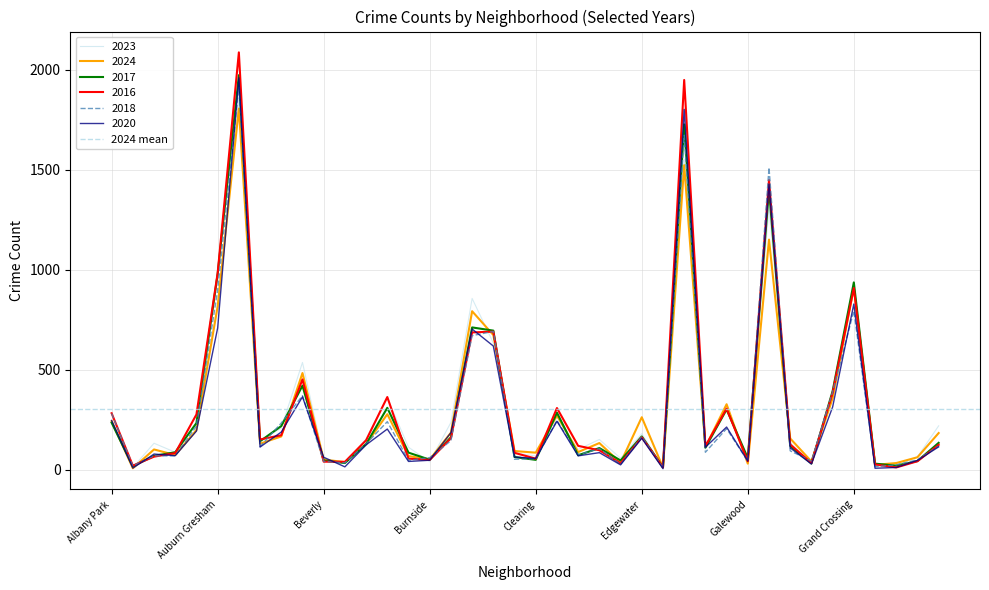

What is the average value of the 2024 series?

304